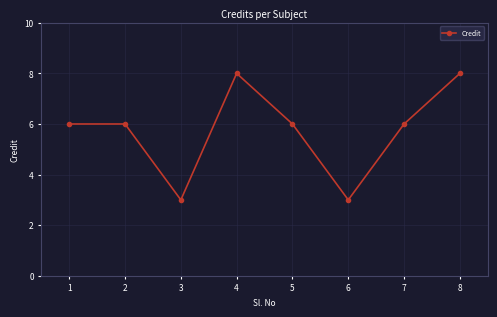

Reading left to right, extract all data points from this chart.

6	6	3	8	6	3	6	8